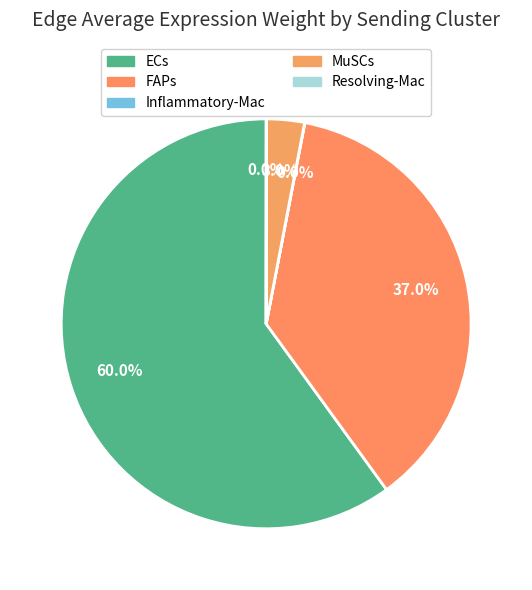

What portion of the pie excludes ECs?

40.0%